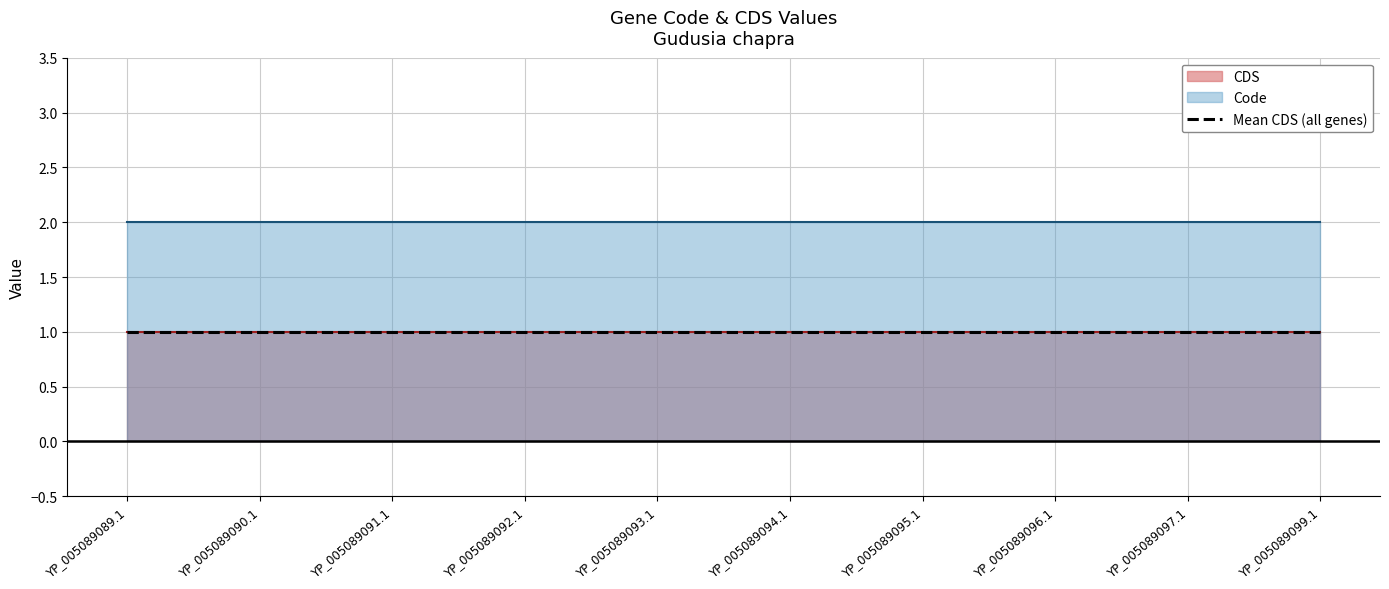

Read the CDS value at YP_005089092.1.

1